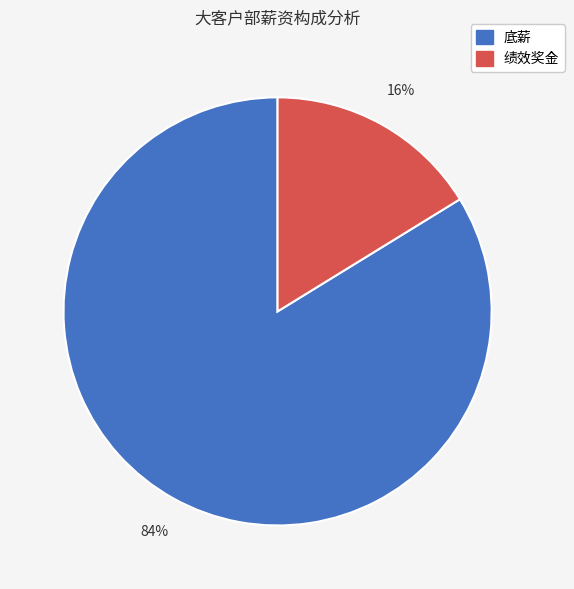

Is there any slice that represents more than half of the pie?

Yes